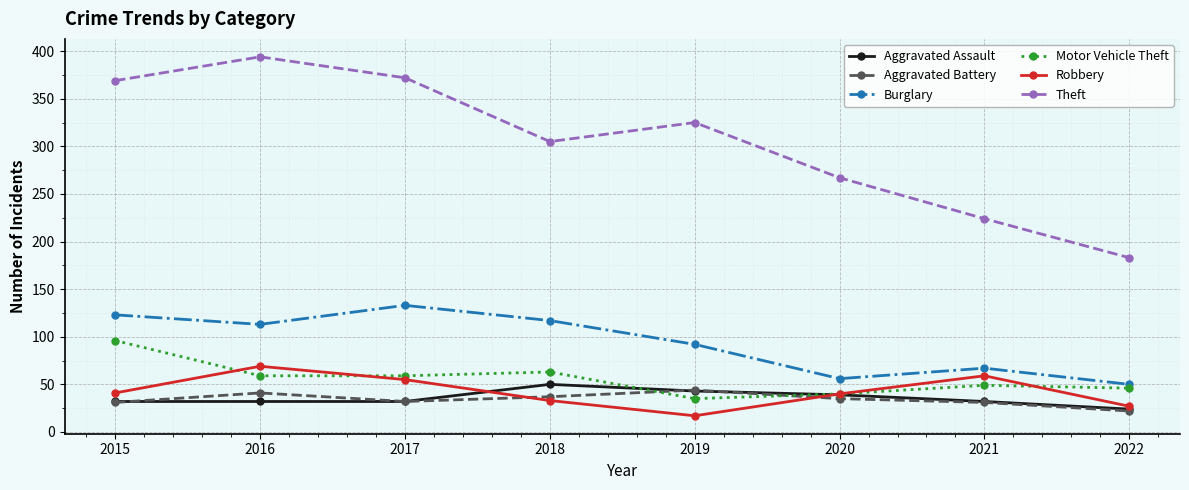

Read the Aggravated Assault value at 2019, to the nearest 5.

45